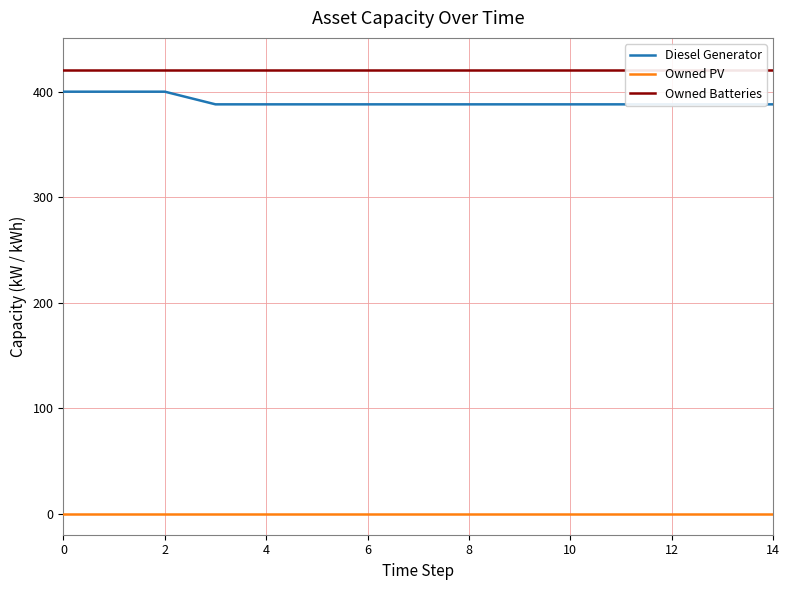

Rank the series at 0 from lowest to highest value.

Owned PV, Diesel Generator, Owned Batteries